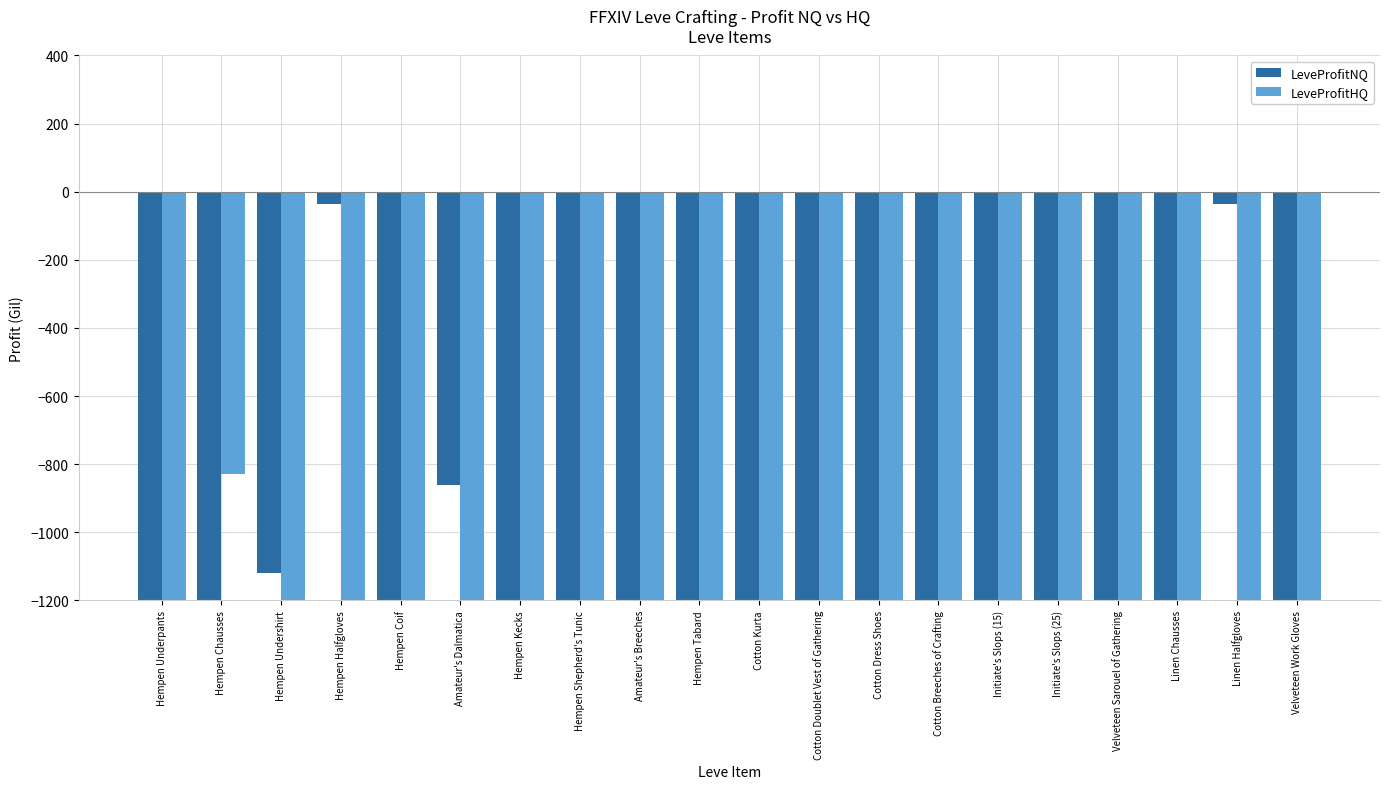

Which series has the largest total across all categories?

LeveProfitNQ